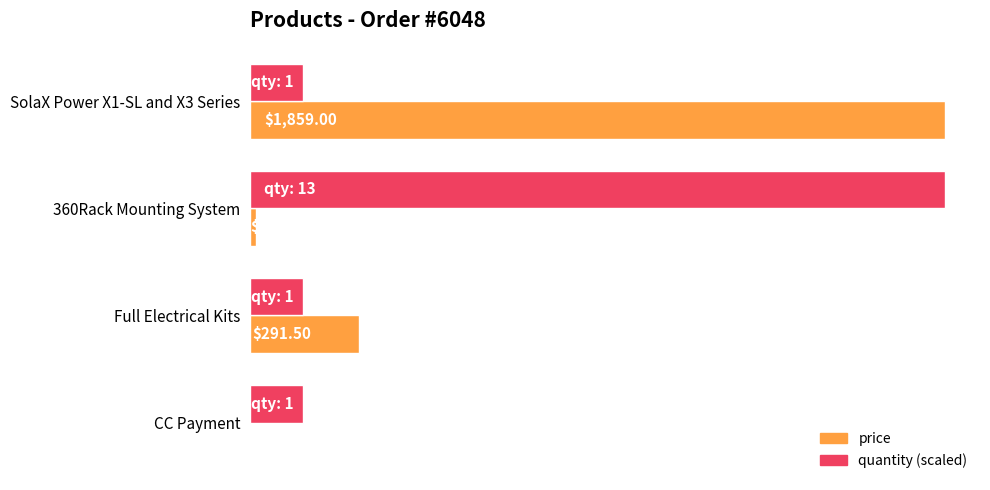

At which category is the sum across all series the highest?

SolaX Power X1-SL and X3 Series